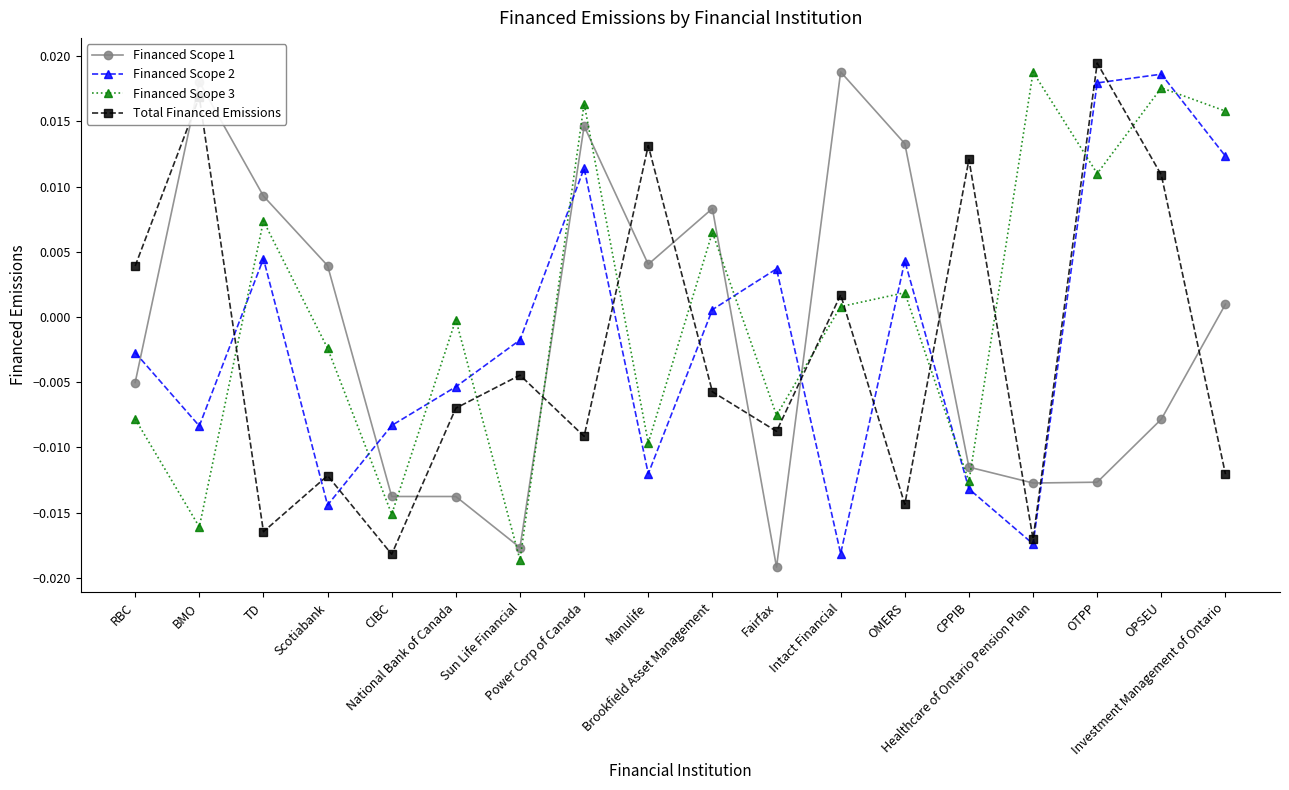

How many distinct data groups are displayed?

4